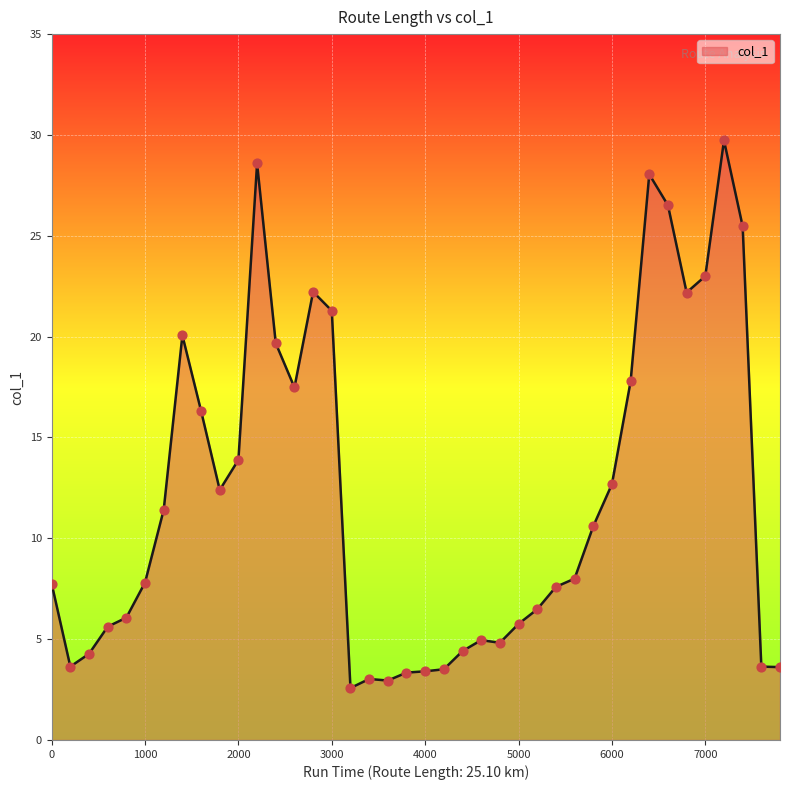

What is the maximum value shown in the chart?

29.7